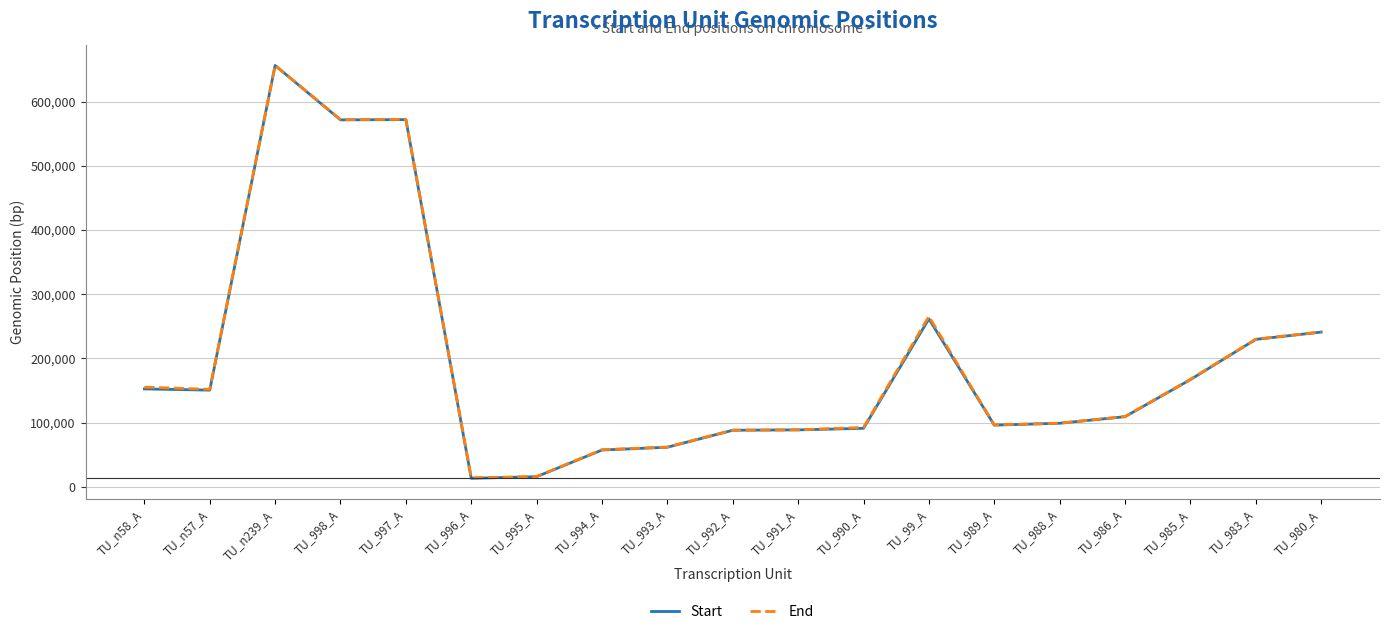

How many lines are shown in the chart?

2